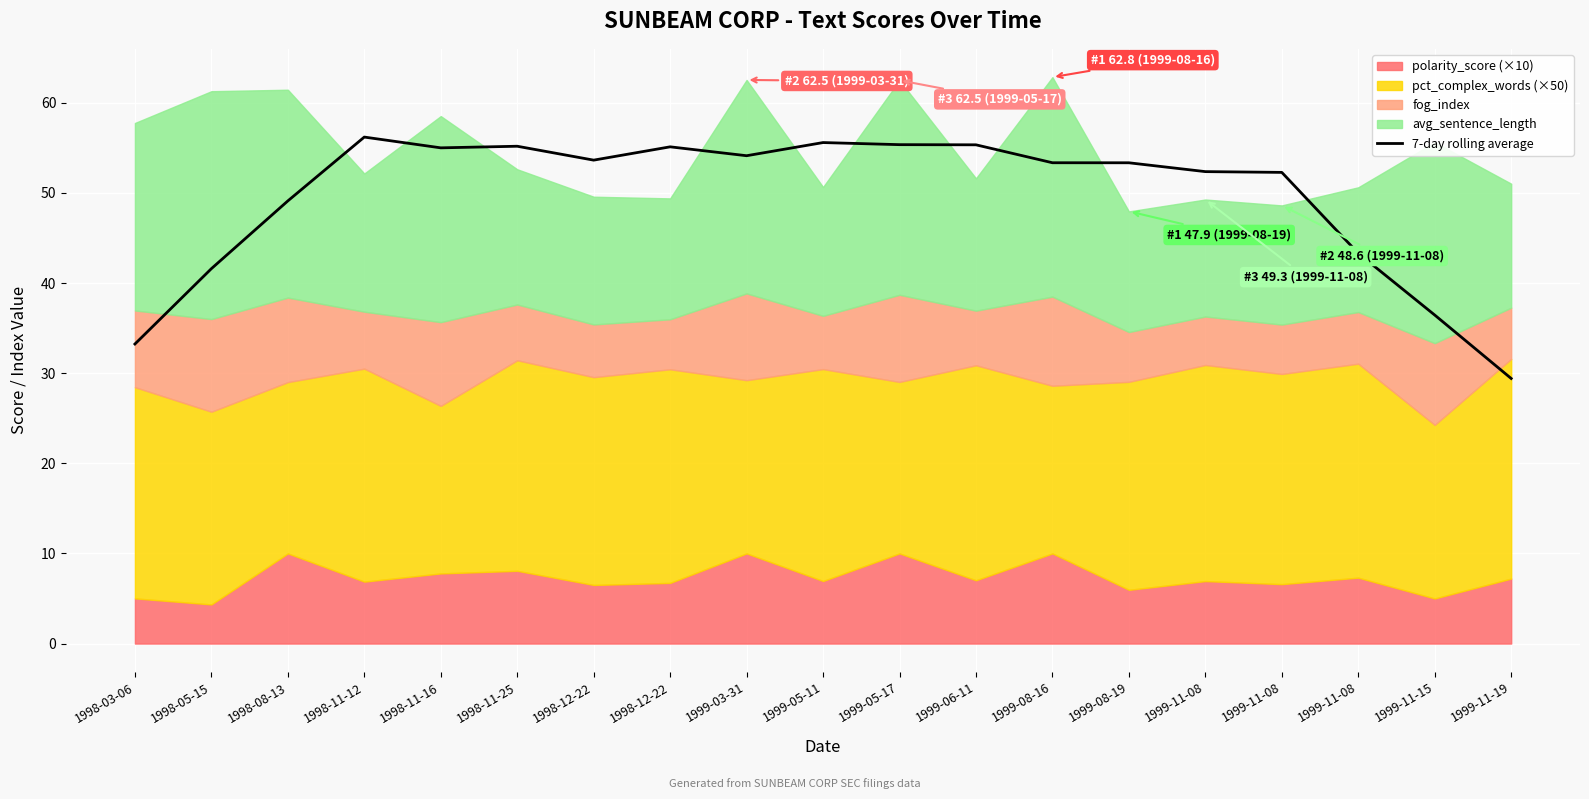

How many data points are above 53?

11